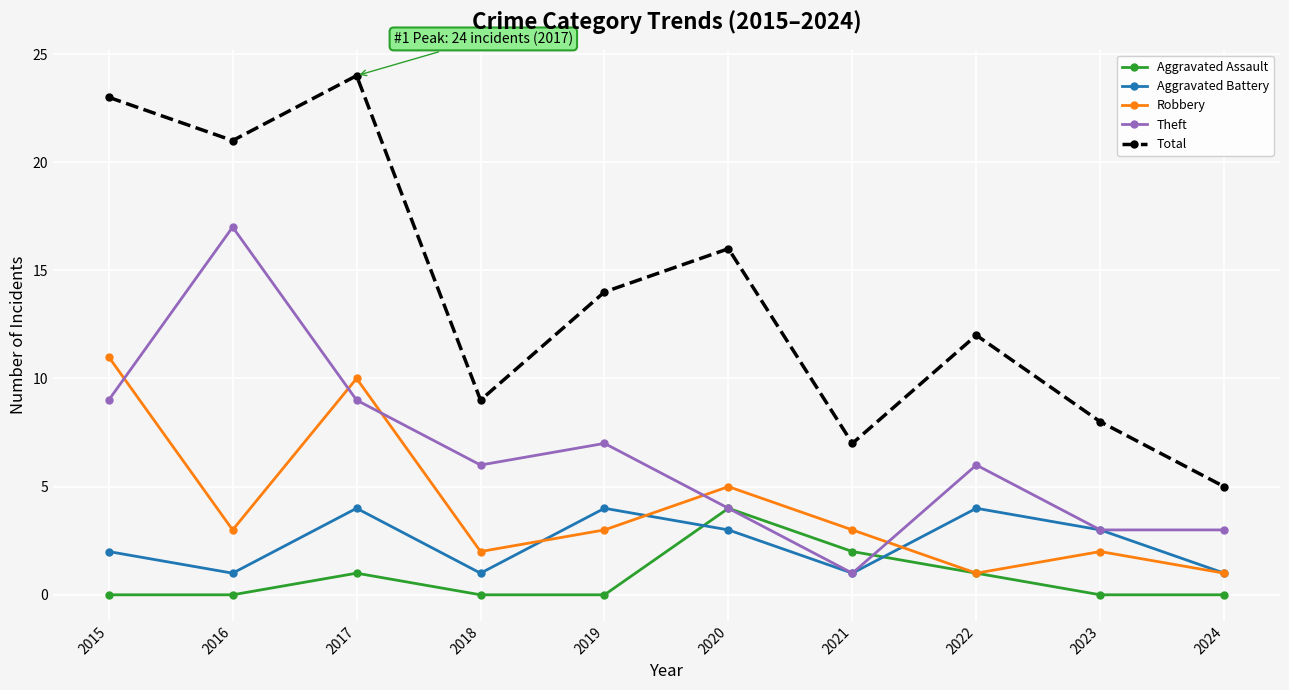

Where is Aggravated Battery nearest to the value 2?

2015